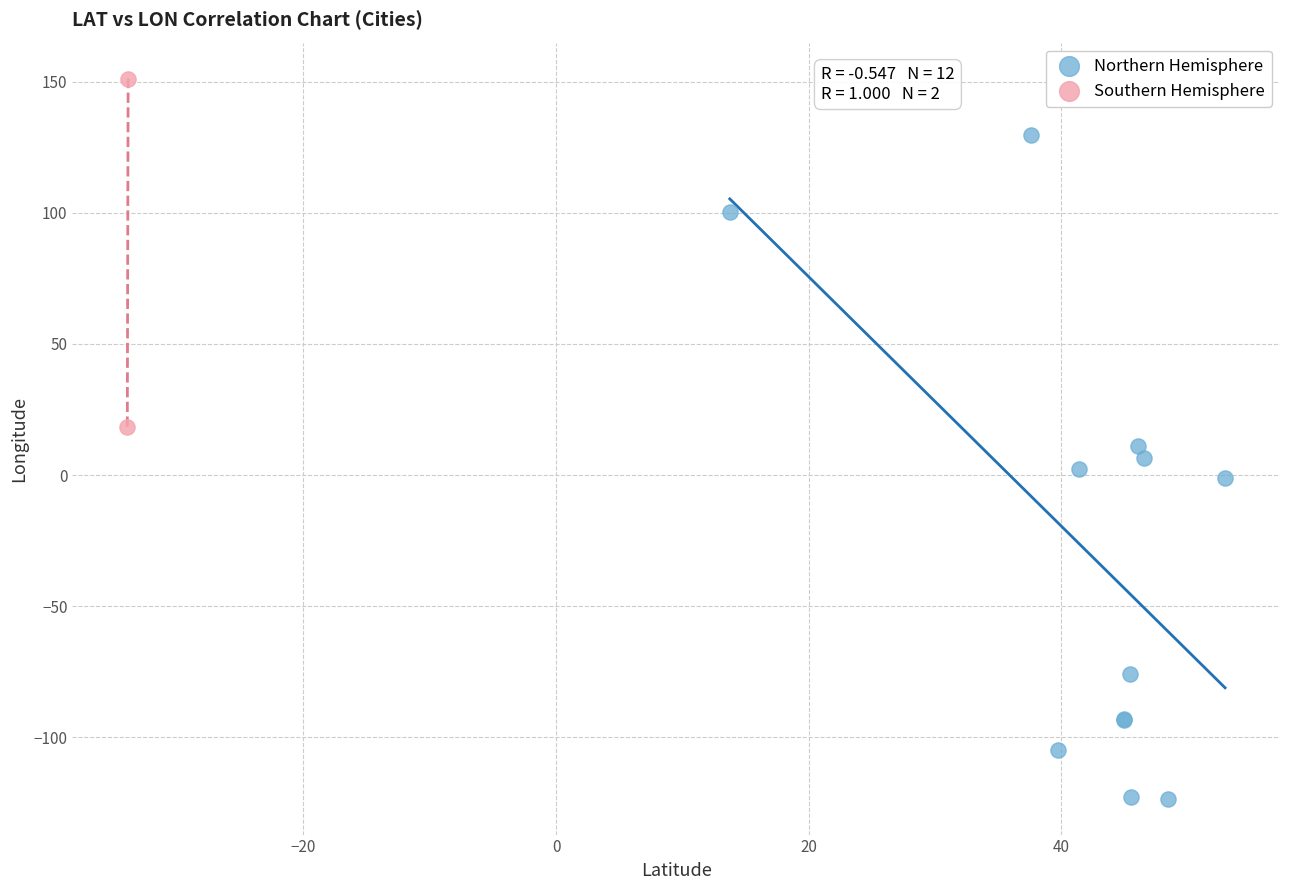

Which series reaches the minimum Y coordinate?

Northern Hemisphere